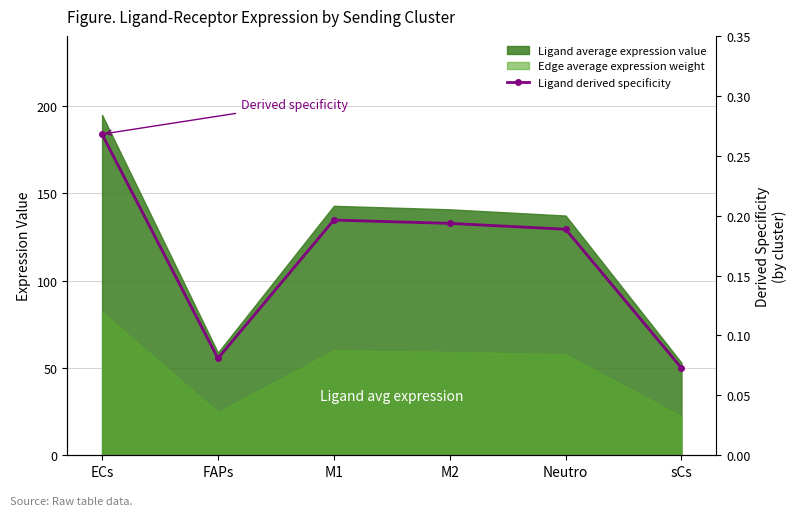

What is the label of the 6th point from the right?

ECs